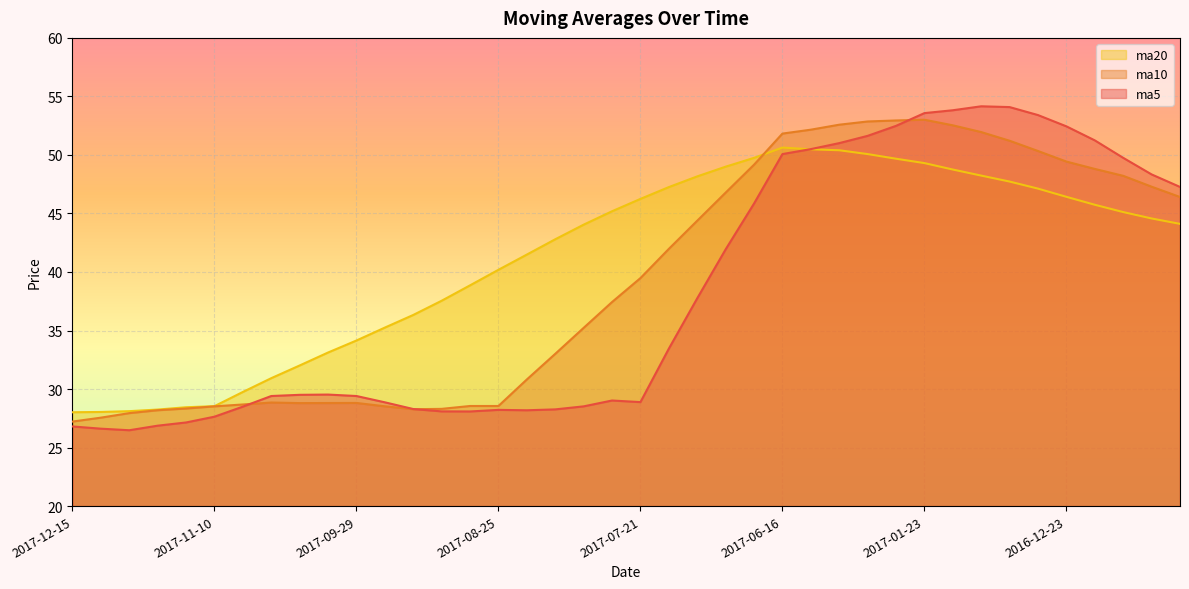

What is the sum of the ma5 values at 2017-01-06 and 2017-09-22?

83.0